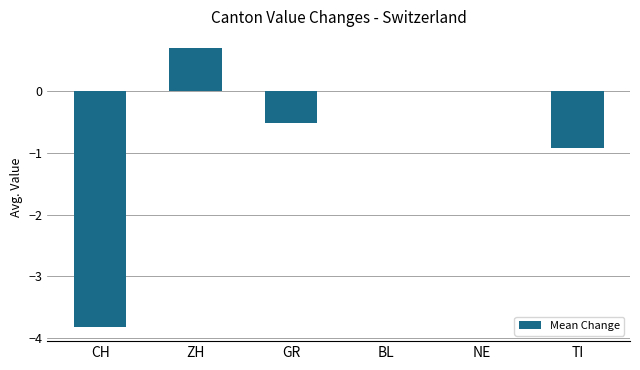

What is the maximum value shown in the chart?

0.7